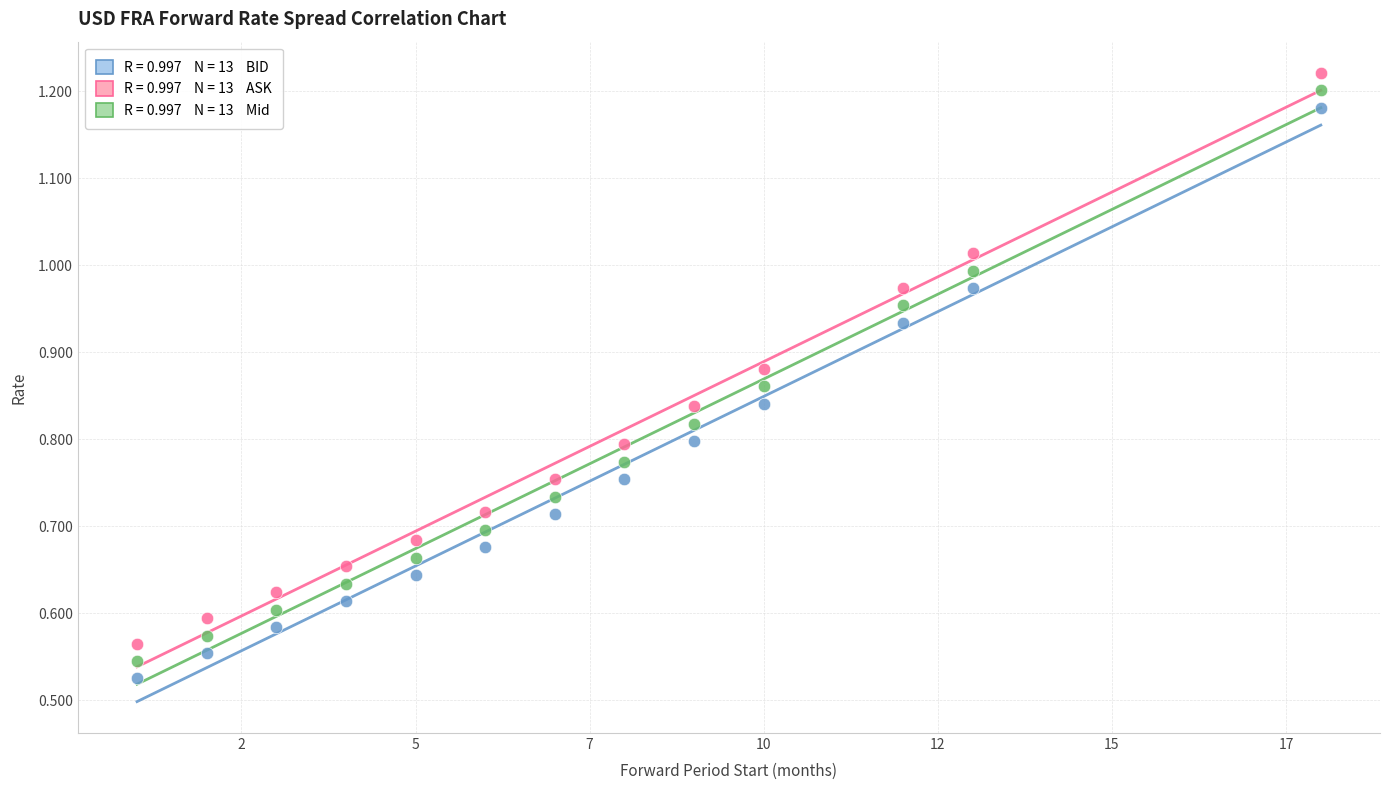

Count the number of points in this scatter plot.

39